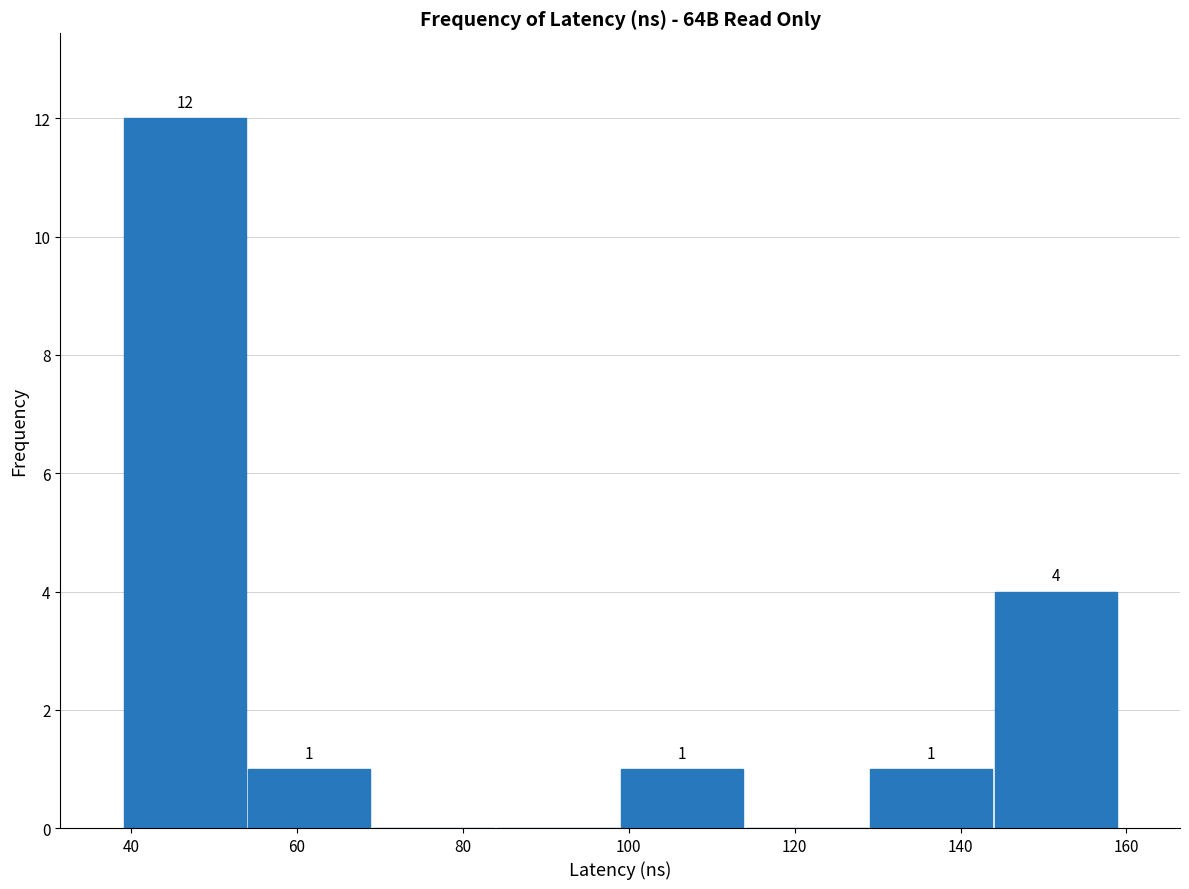

Over which range of the x-axis is the bar tallest?

38 to 54